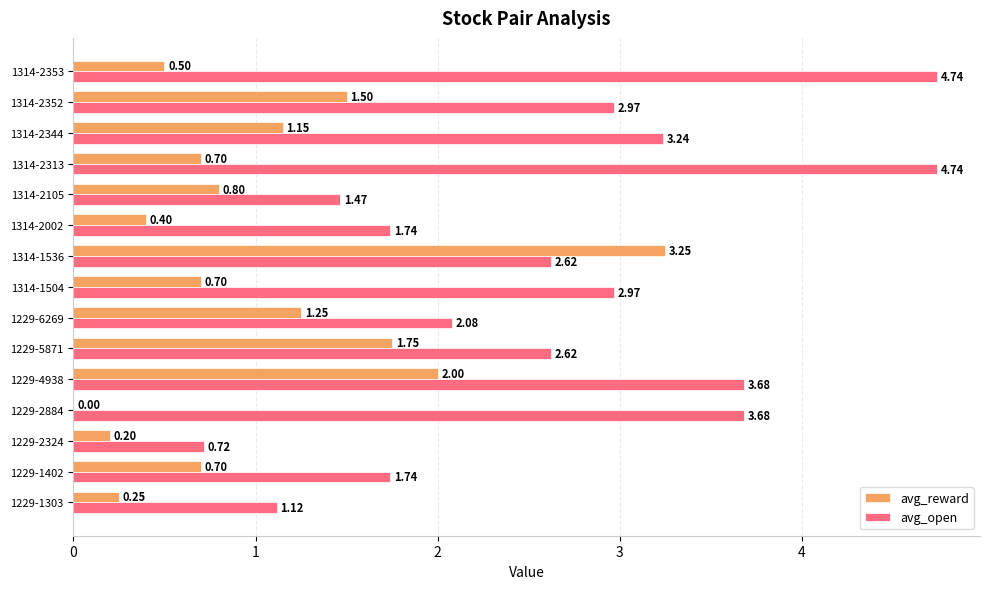

What is the sum of all avg_open values?

40.1